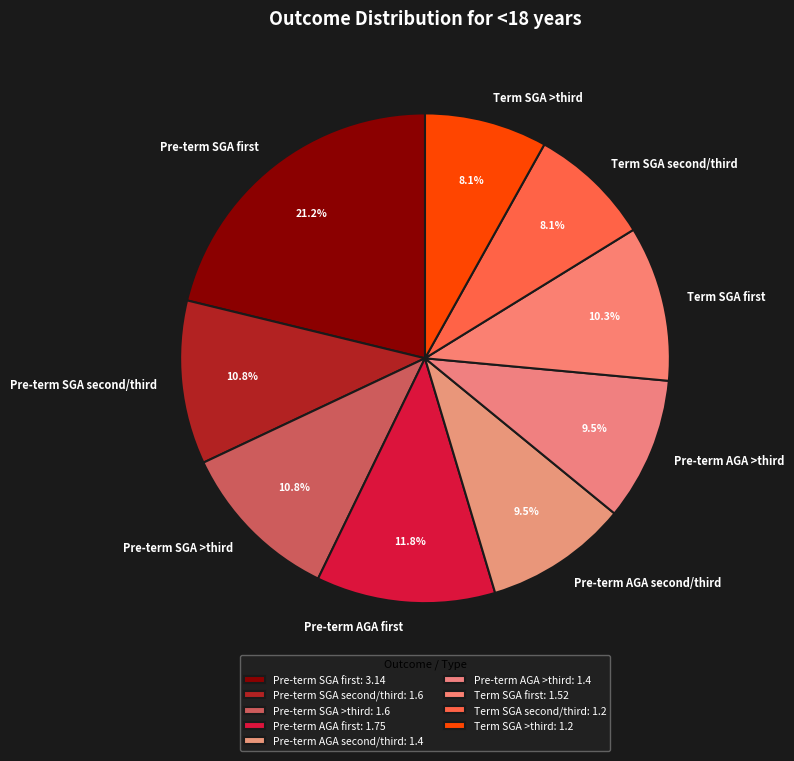

How many slices are in this pie chart?

9